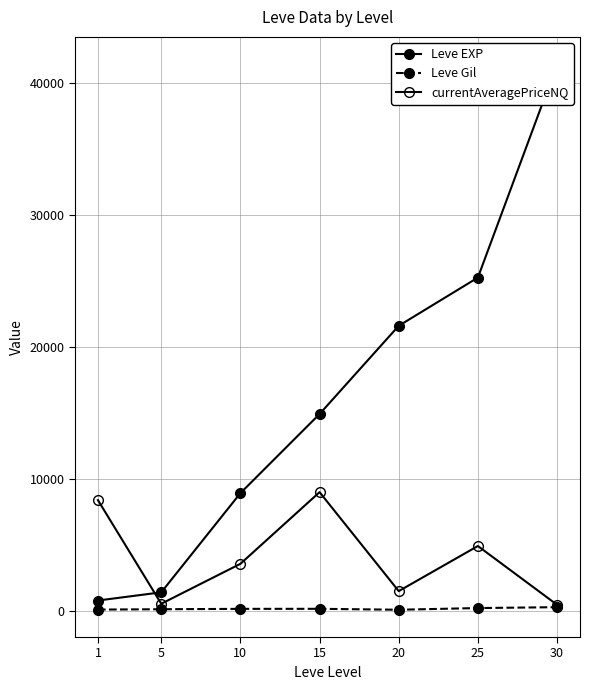

What is the value of the Leve EXP point at the 4th from the left?

14920.0